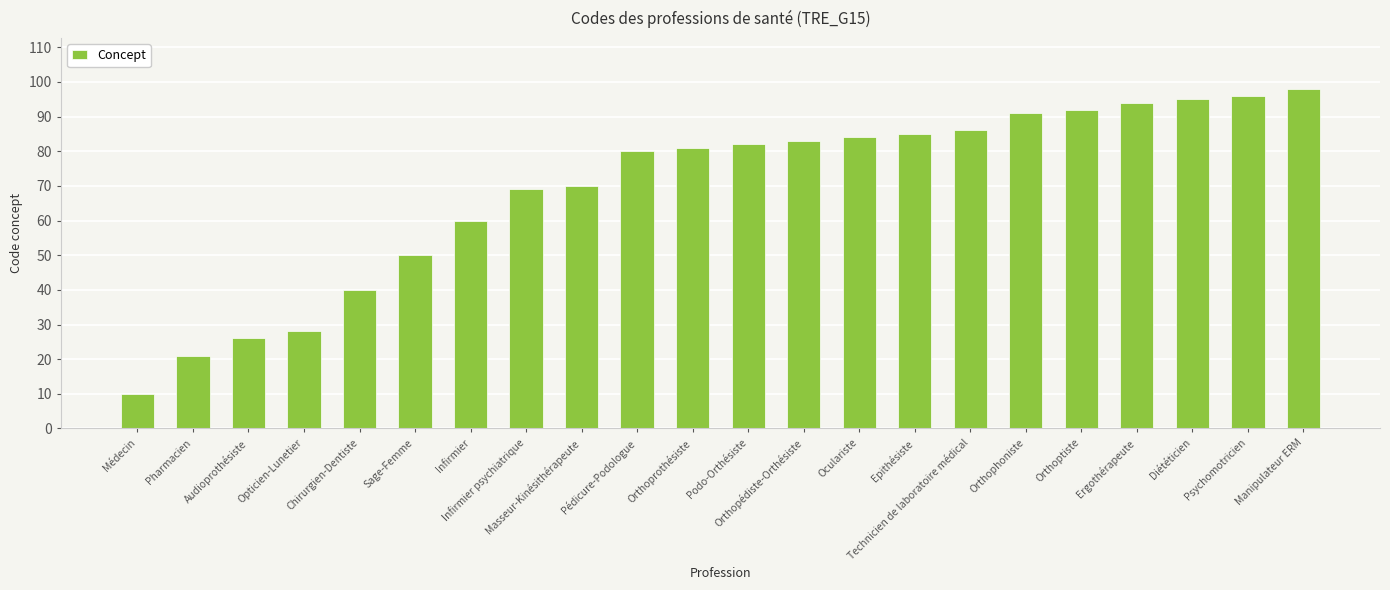

List the labels in order of value, largest first.

Manipulateur ERM, Psychomotricien, Diététicien, Ergothérapeute, Orthoptiste, Orthophoniste, Technicien de laboratoire médical, Epithésiste, Oculariste, Orthopédiste-Orthésiste, Podo-Orthésiste, Orthoprothésiste, Pédicure-Podologue, Masseur-Kinésithérapeute, Infirmier psychiatrique, Infirmier, Sage-Femme, Chirurgien-Dentiste, Opticien-Lunetier, Audioprothésiste, Pharmacien, Médecin